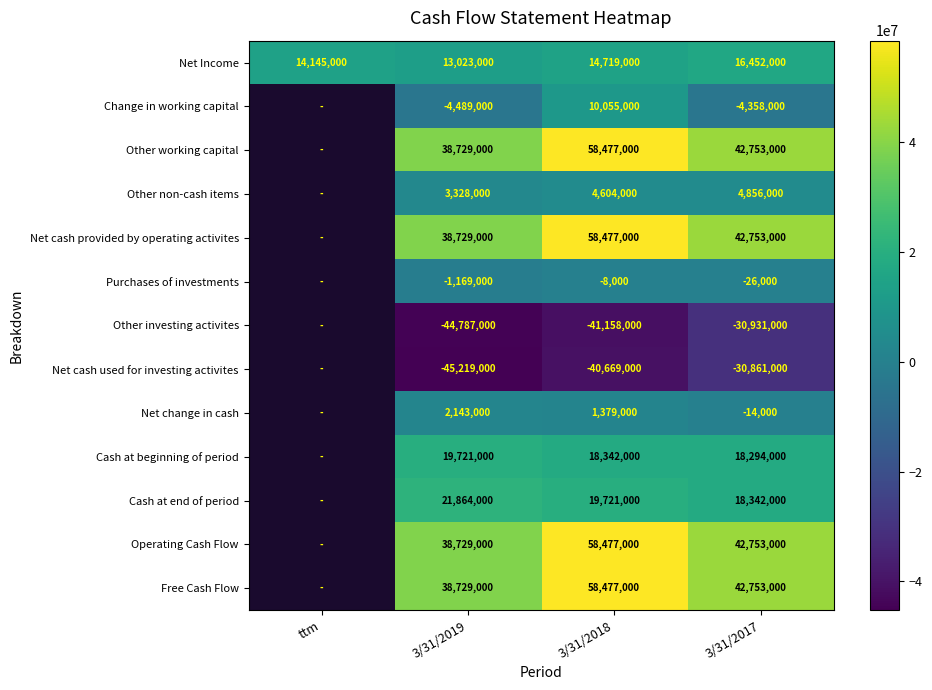

What is the sum of the Net Income values at 3/31/2017 and ttm?

30597000